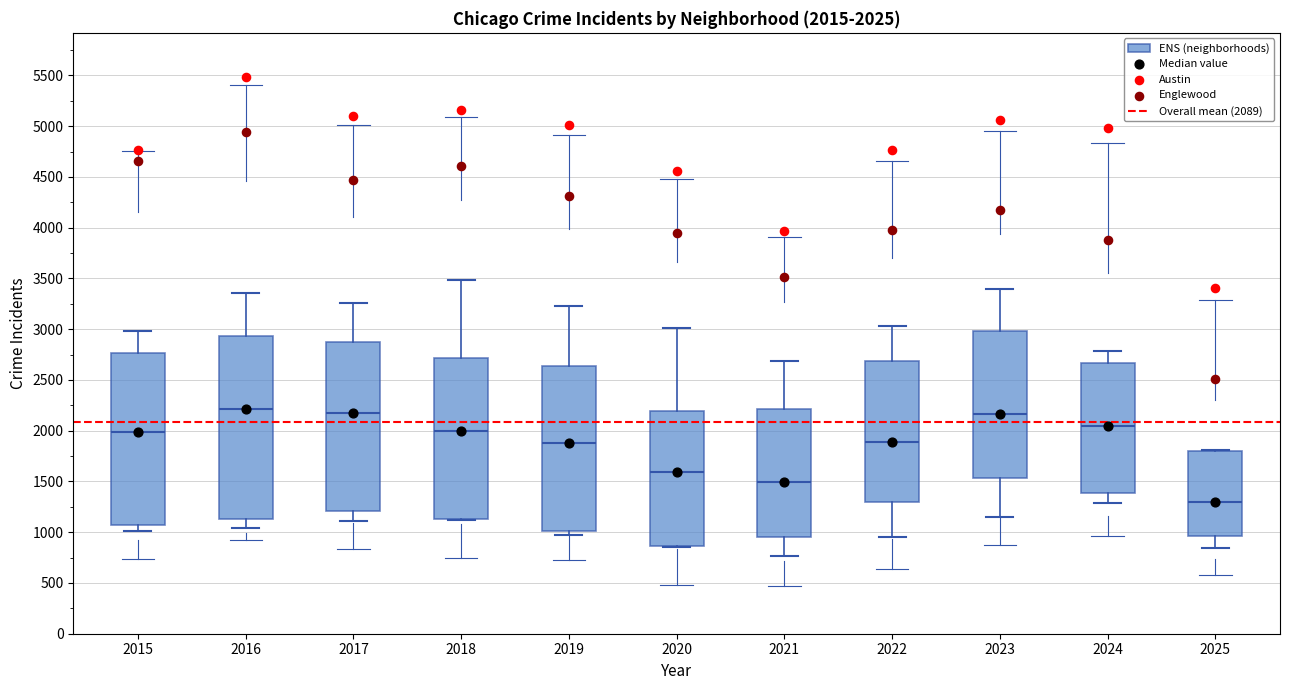

Which box's median line is the lowest?

2025